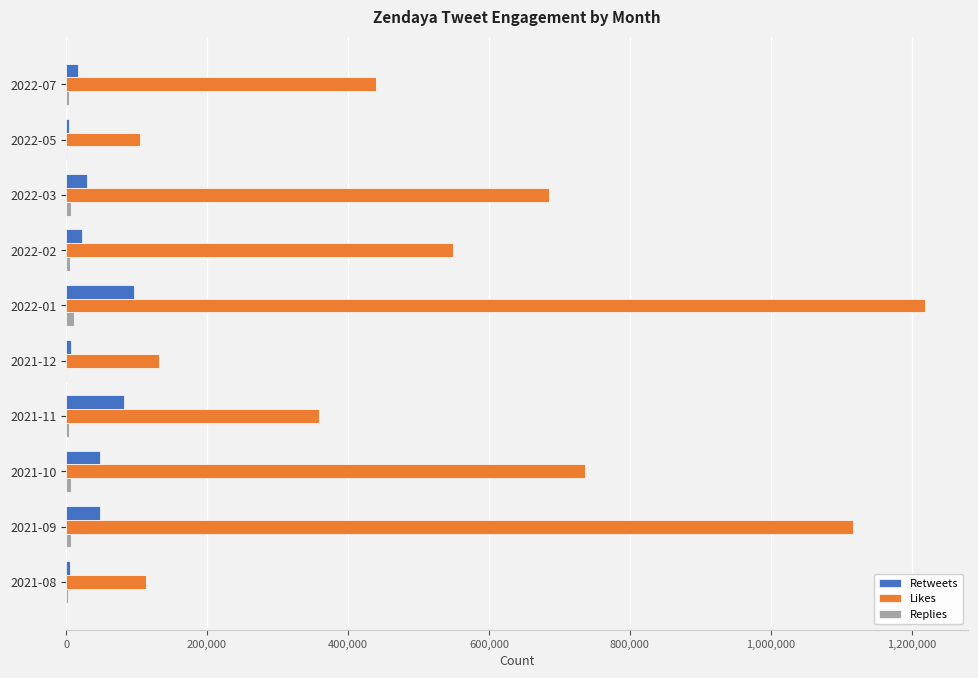

At which label is Likes closest to 661739?

2022-03